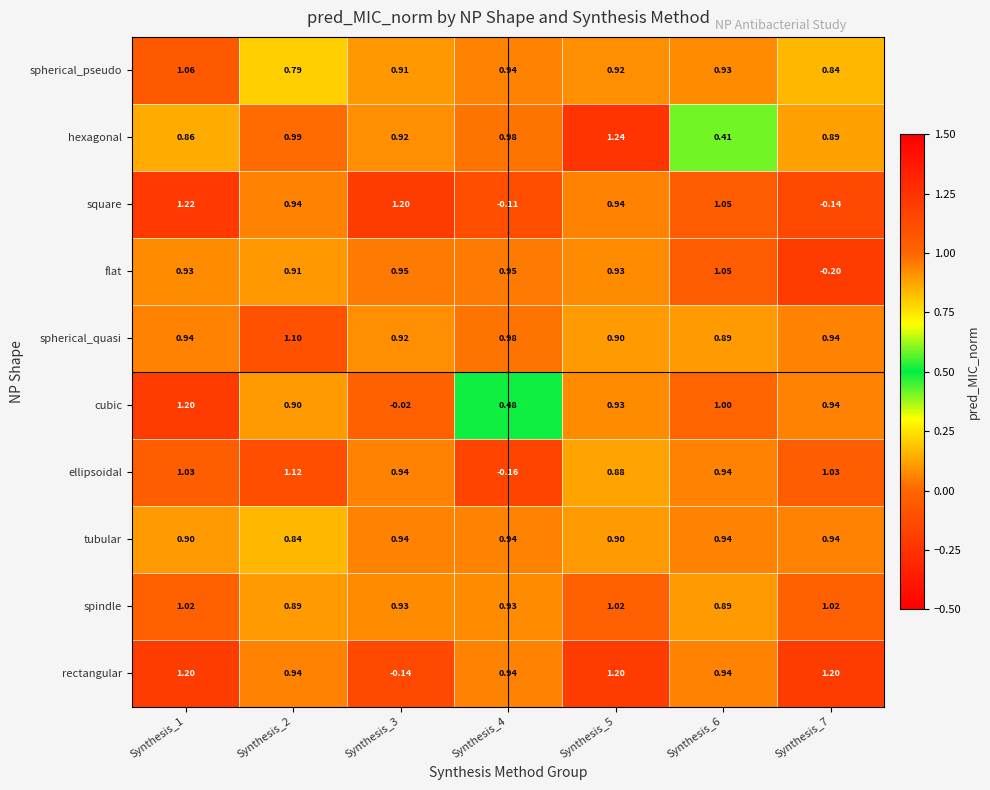

Is the value of spindle at Synthesis_5 greater than the value of spherical_pseudo at Synthesis_3?

Yes